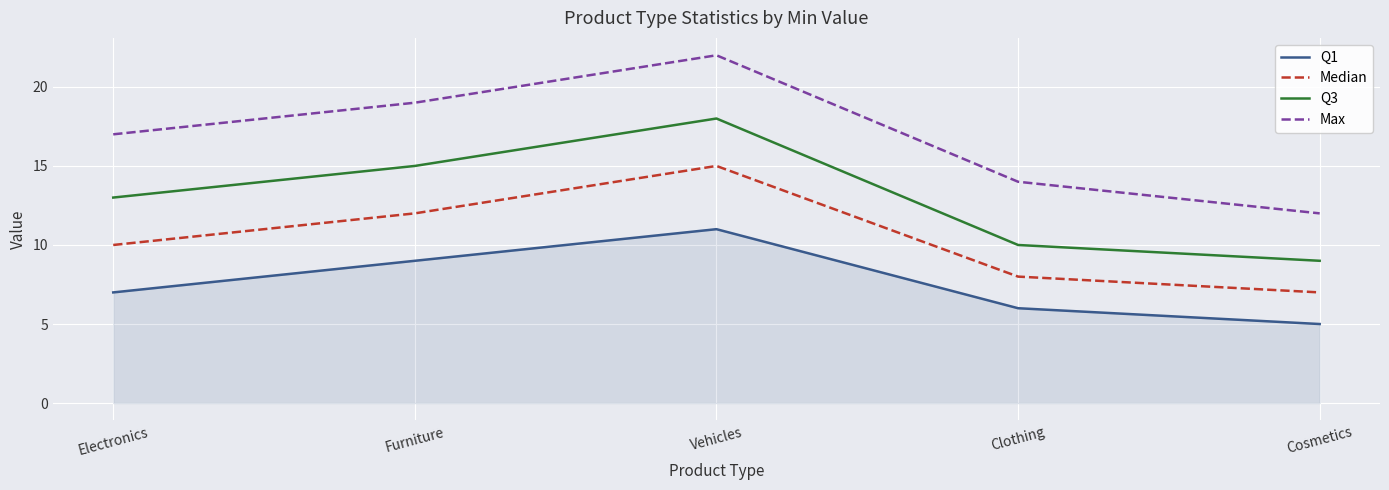

Reading left to right, extract all data points from this chart.

Q1: Electronics=7	Furniture=9	Vehicles=11	Clothing=6	Cosmetics=5
Median: Electronics=10	Furniture=12	Vehicles=15	Clothing=8	Cosmetics=7
Q3: Electronics=13	Furniture=15	Vehicles=18	Clothing=10	Cosmetics=9
Max: Electronics=17	Furniture=19	Vehicles=22	Clothing=14	Cosmetics=12